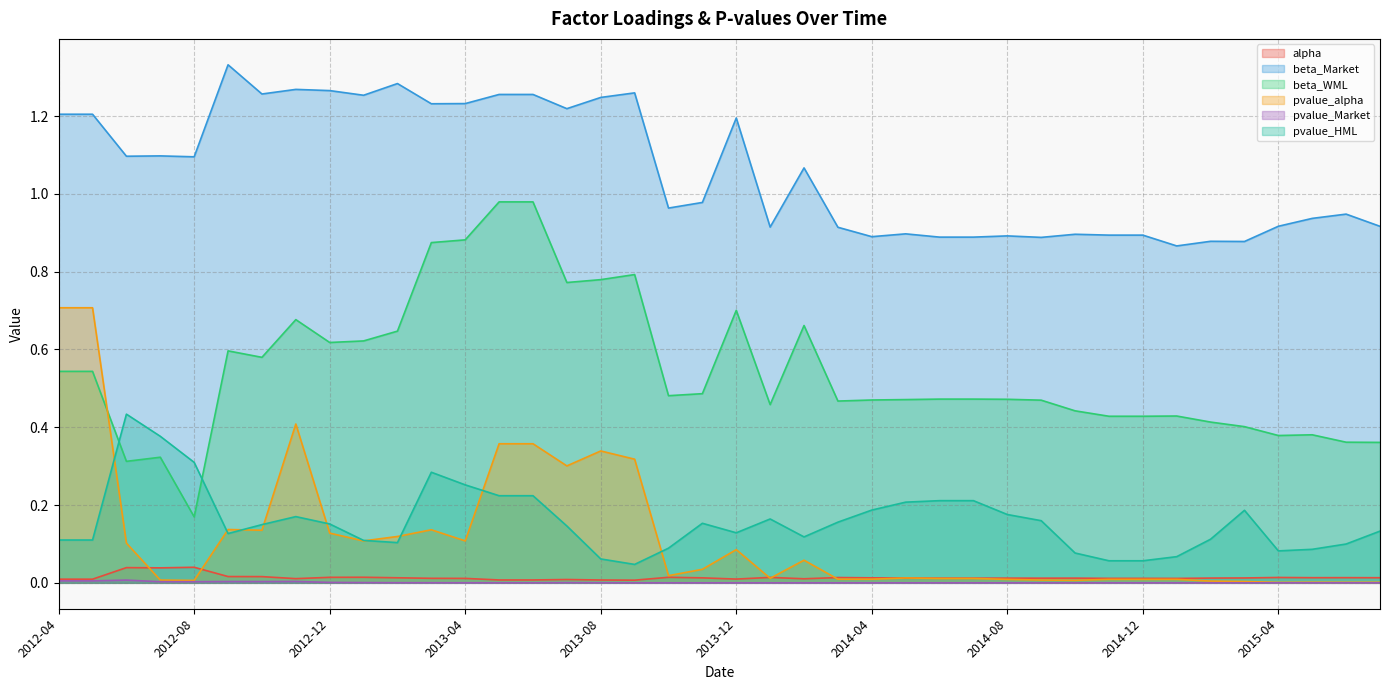

True or false: alpha and beta_Market intersect in this chart.

False